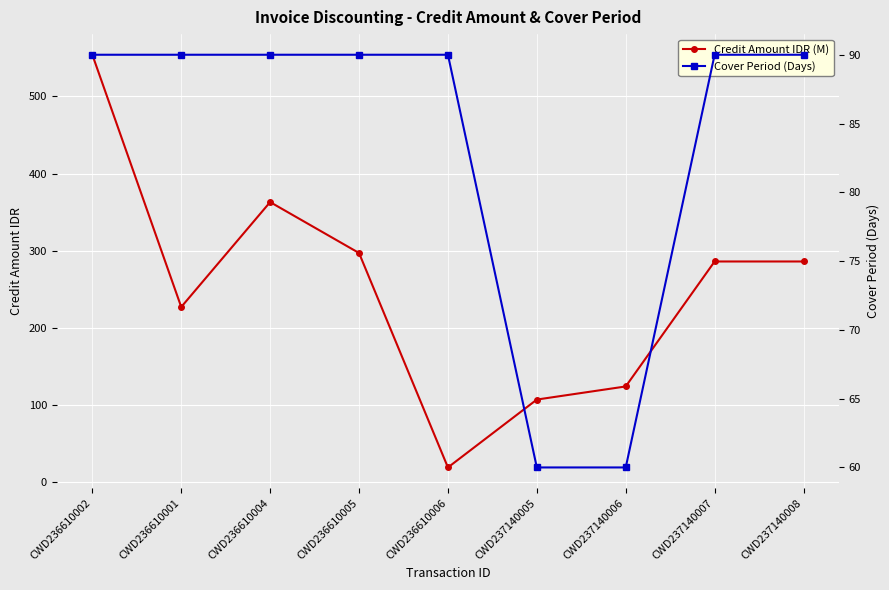

Where is Cover Period (Days) nearest to the value 75?

CWD236610002